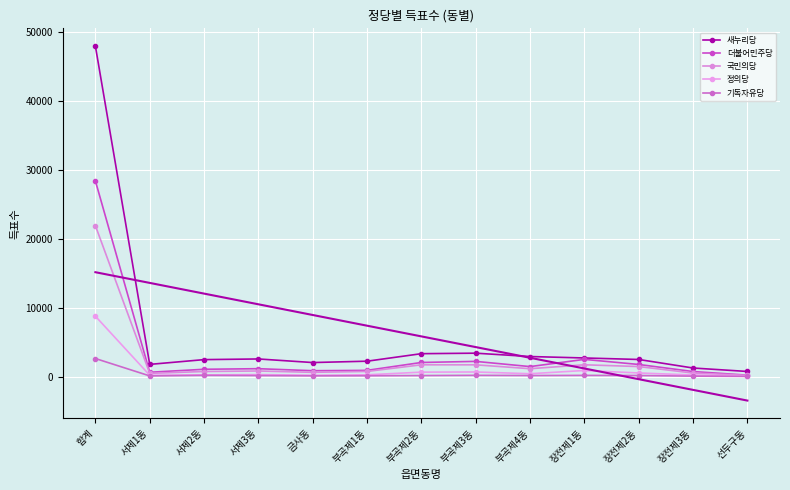

Rank the series by their maximum value, from lowest to highest.

기독자유당, 정의당, 국민의당, 더불어민주당, 새누리당